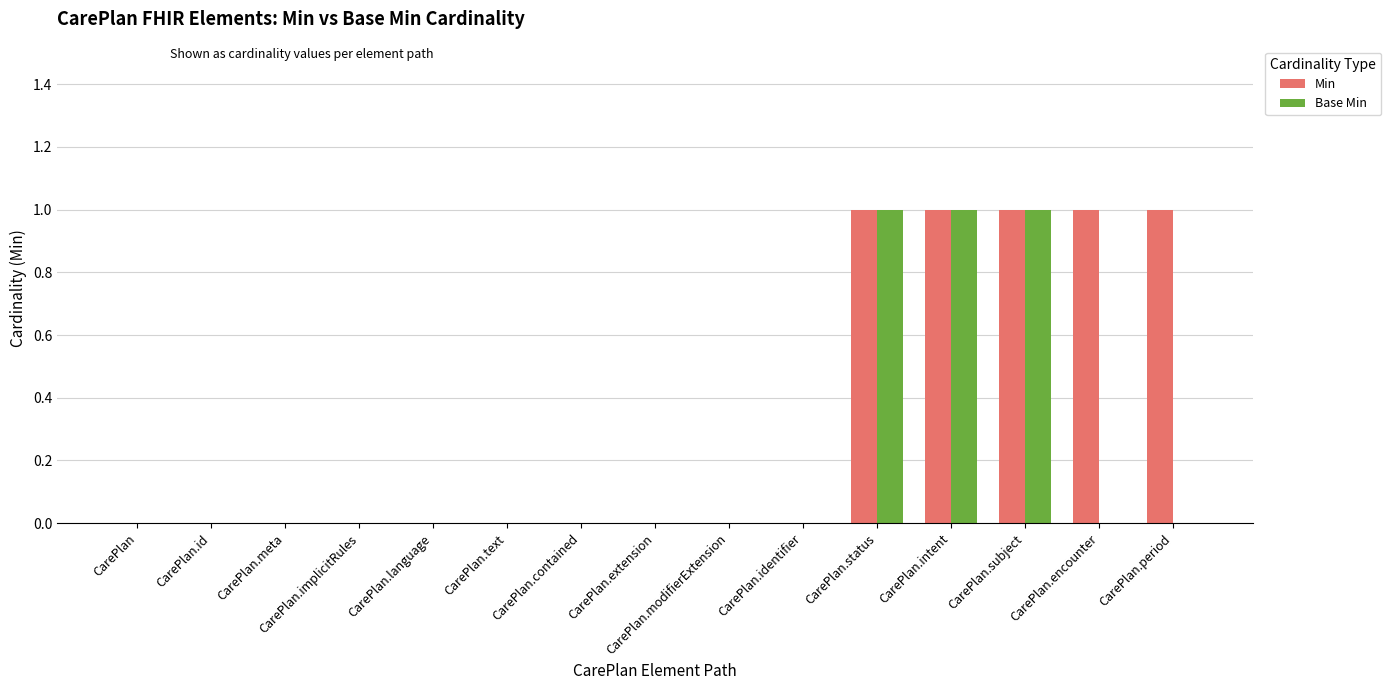

The Base Min series shows 0 at CarePlan.period. True or false?

True